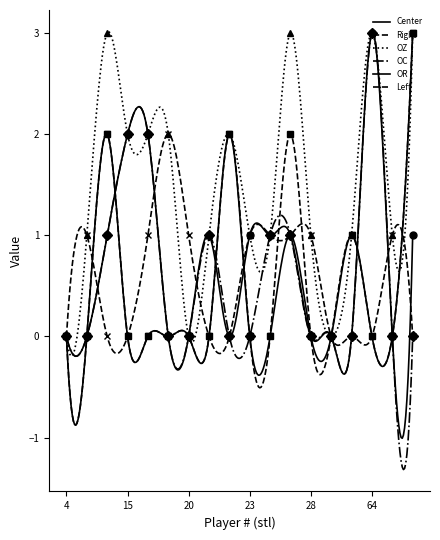

Rank the series at 75 from highest to lowest value.

OZ, Left, Center, Right, OC, OR